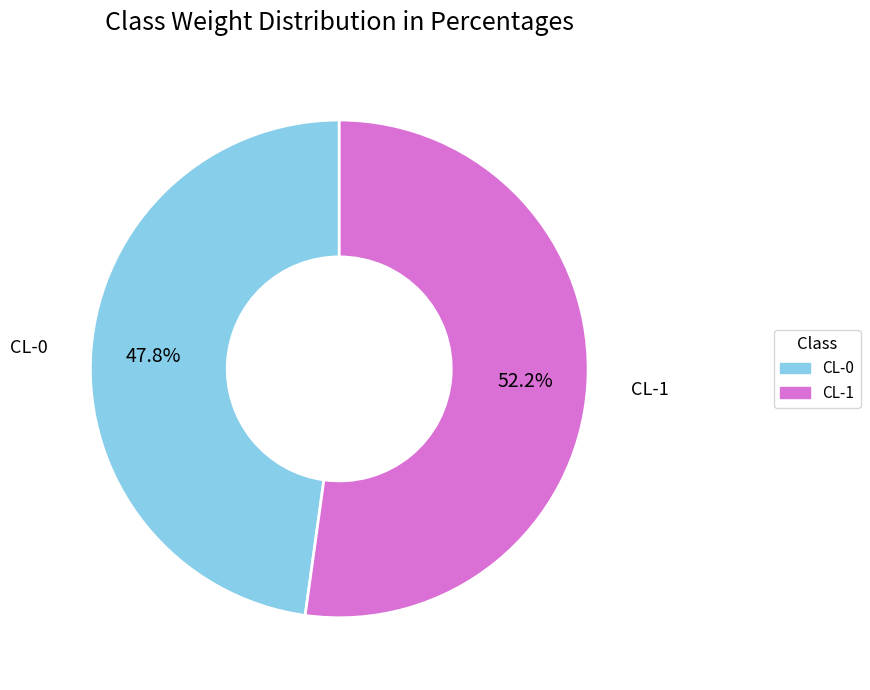

What is the smallest slice in the pie chart?

CL-0